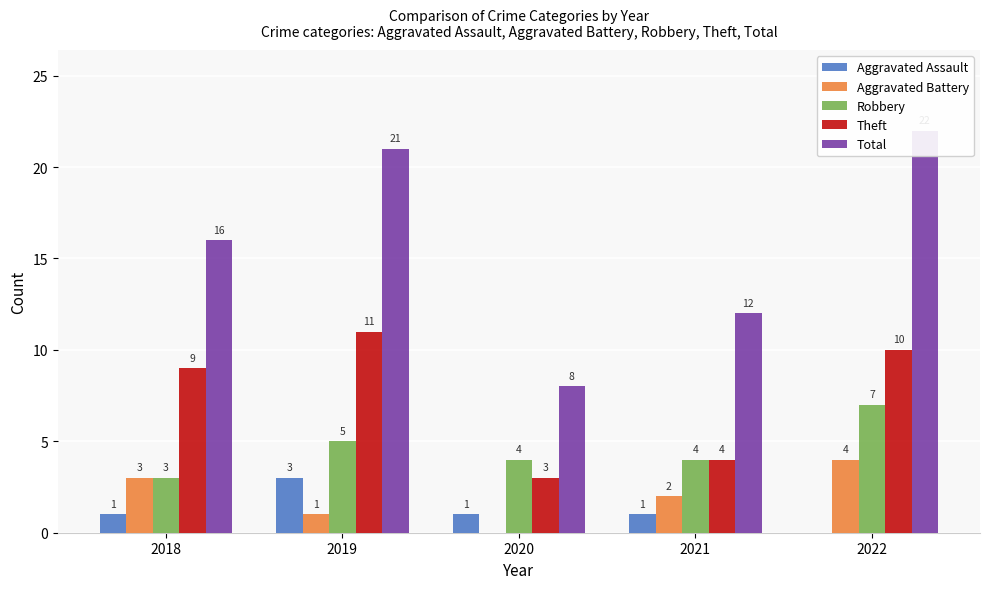

What is the difference between the second highest and second lowest values in the Total series?

9